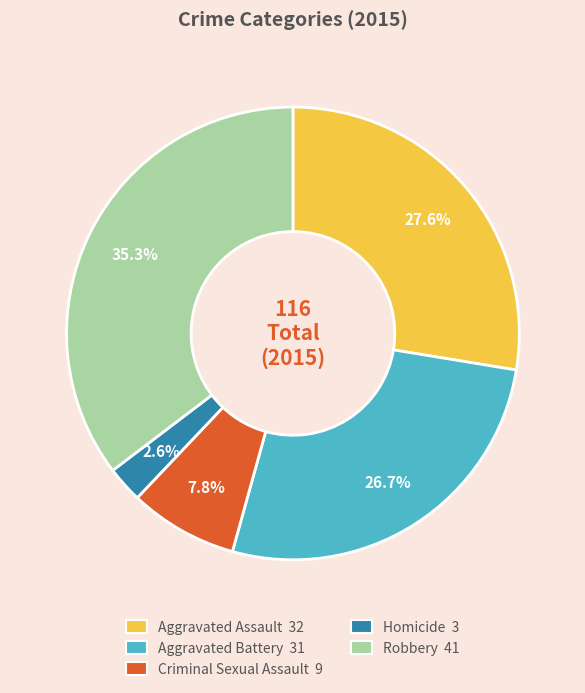

Which category has the smallest portion of the pie?

Homicide